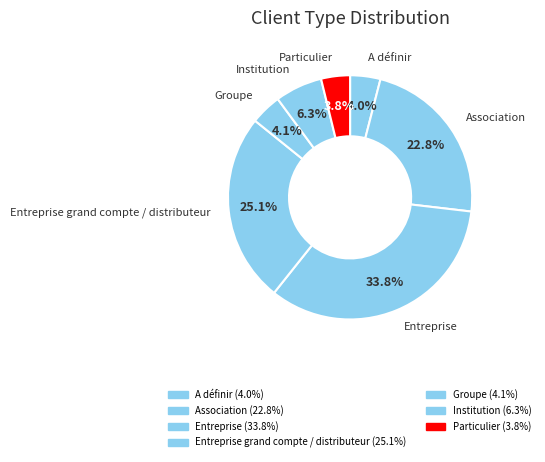

Count the number of slices in the pie.

7